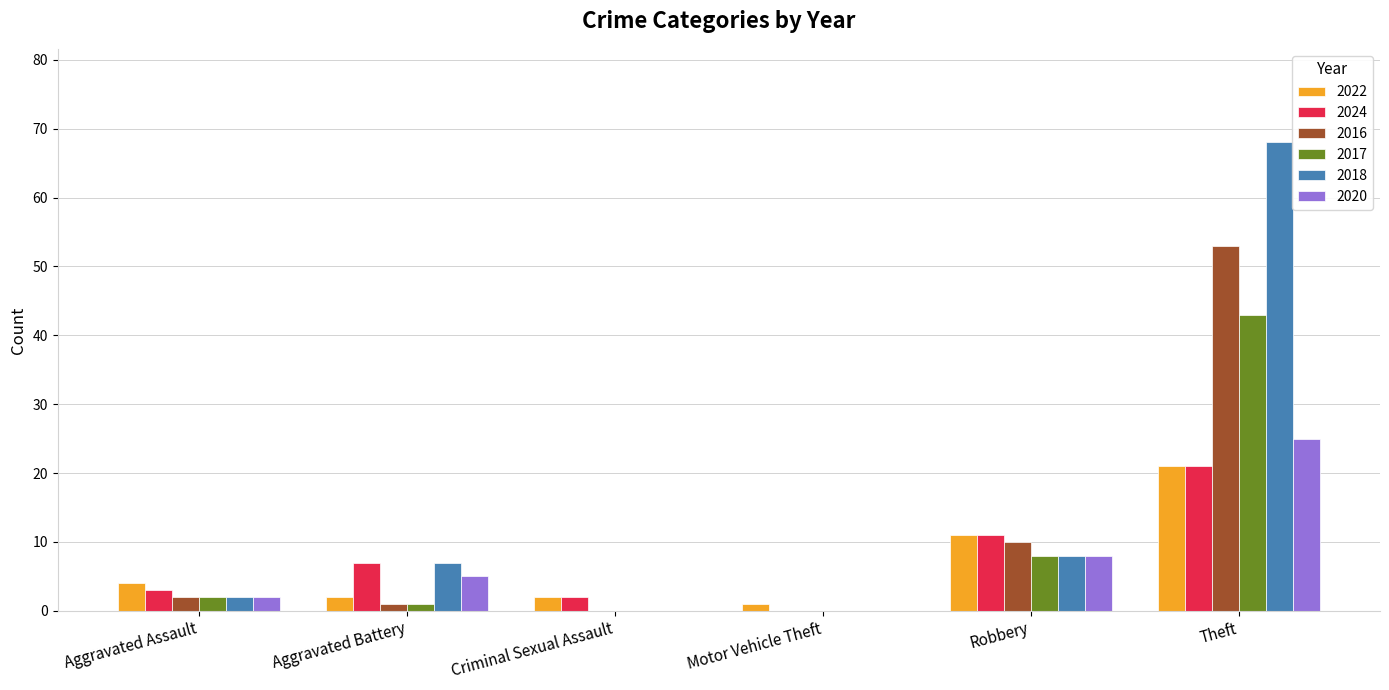

What is the greatest value displayed?

68